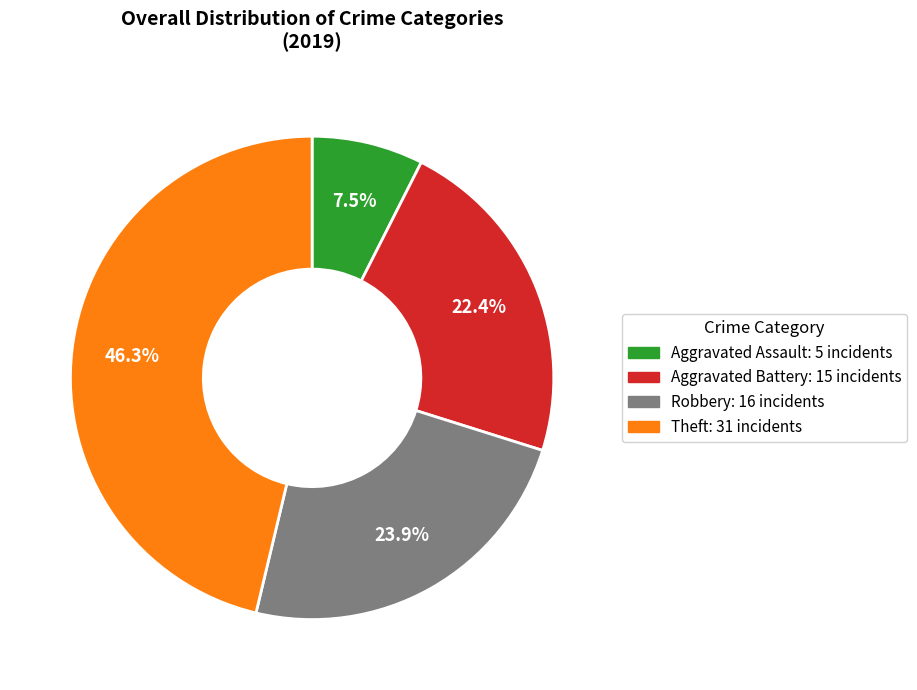

What percentage is the Theft slice, to the nearest percent?

46%